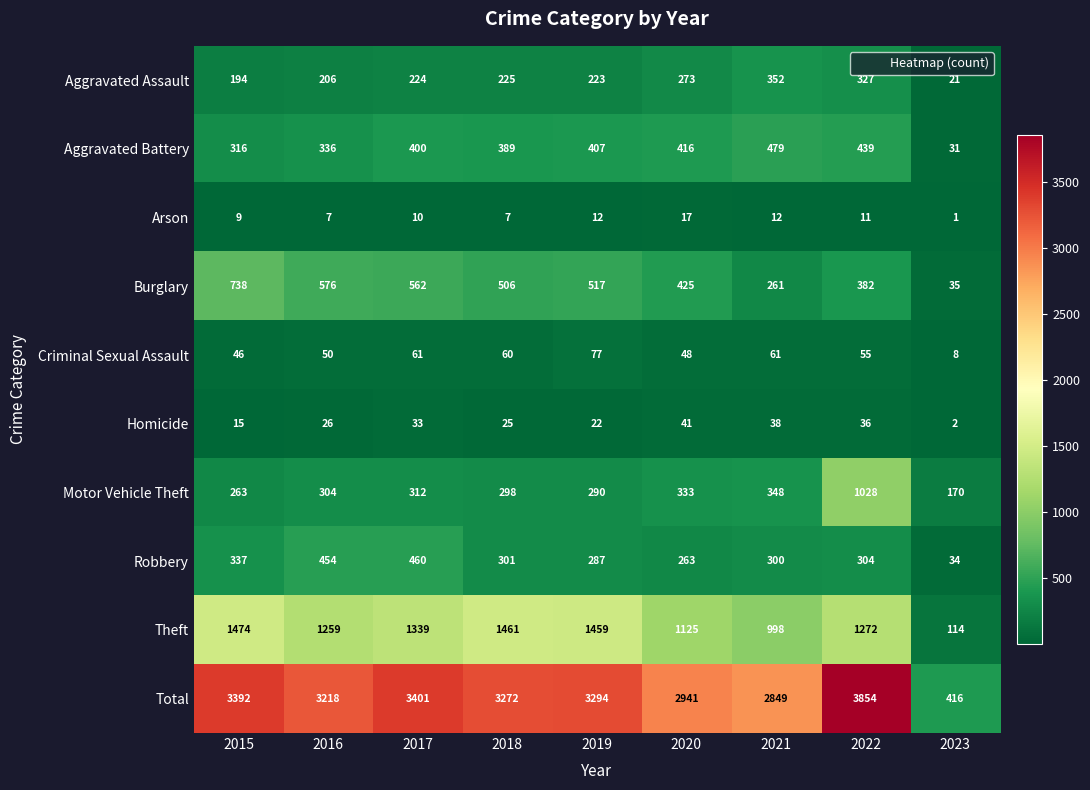

What is the sum of all Aggravated Assault values?

2045